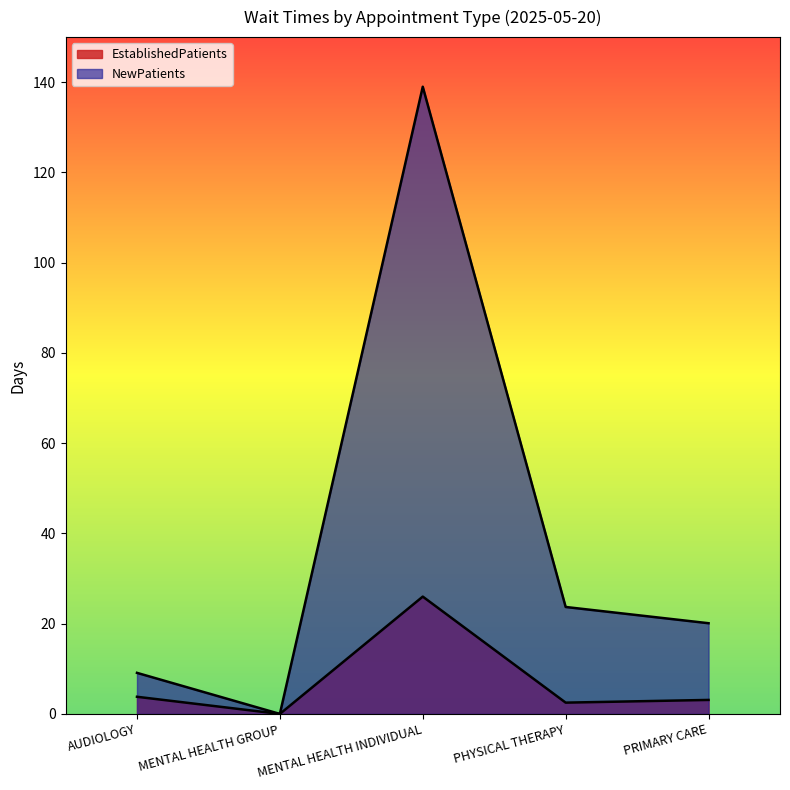

What is the total value across all series at MENTAL HEALTH INDIVIDUAL?

165.0